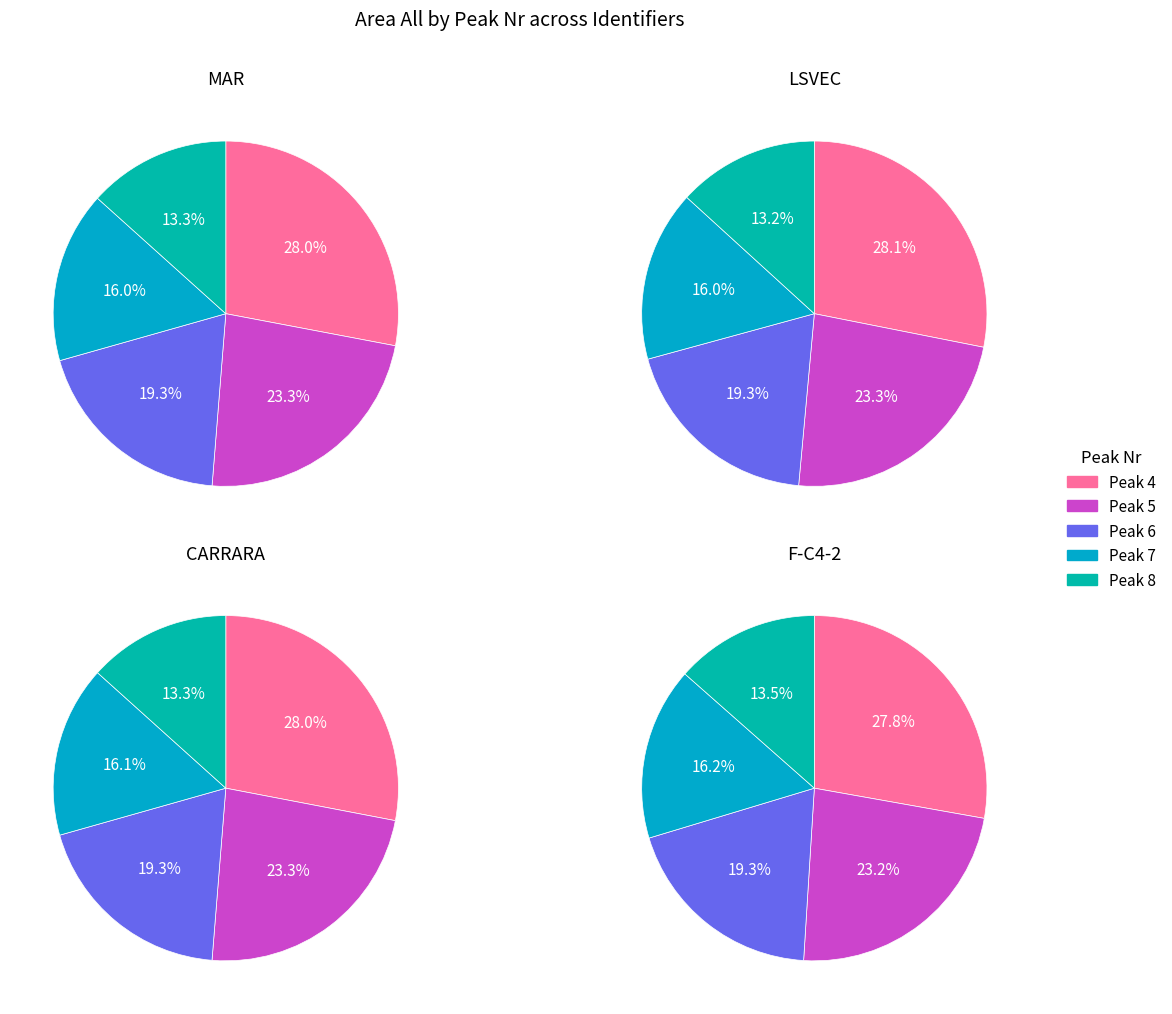

Is there a majority slice in this chart?

No